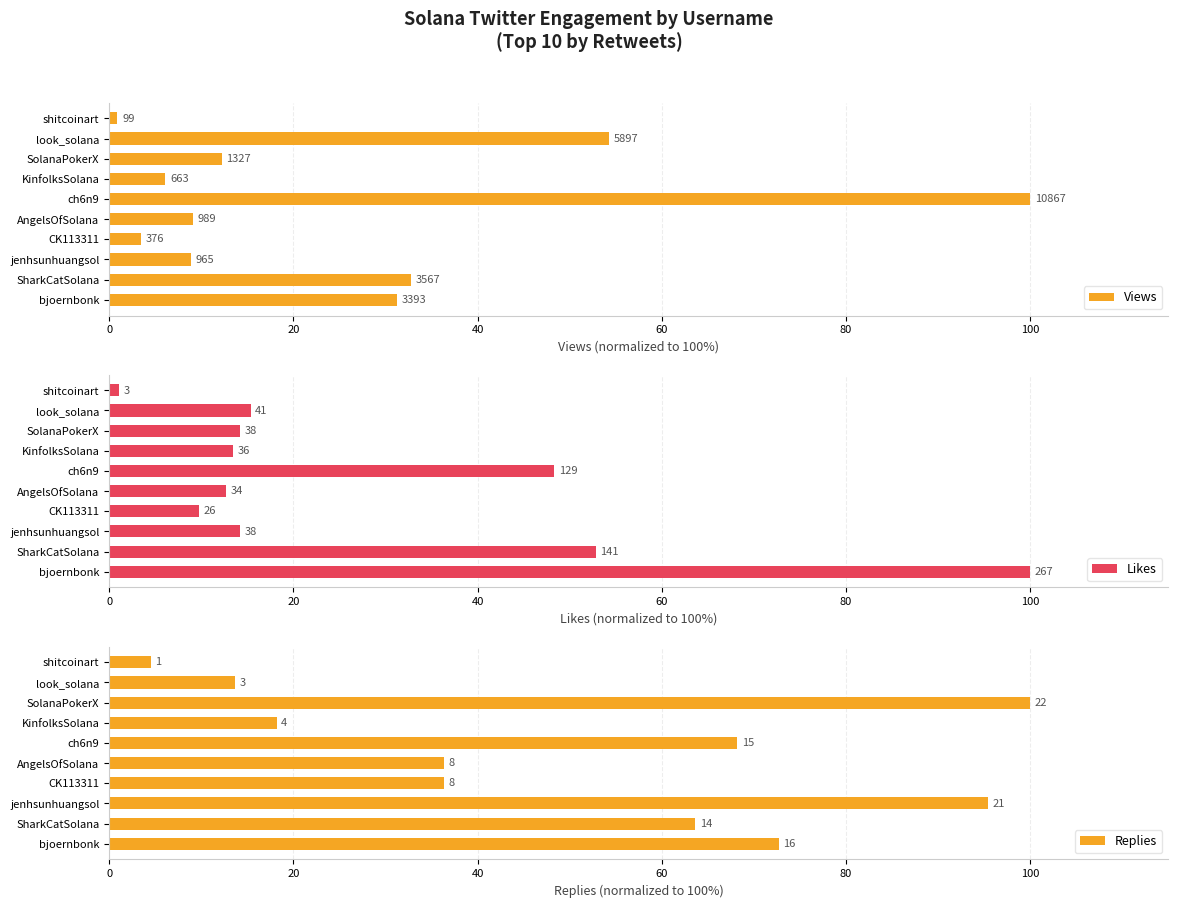

The value of Replies at CK113311 is 53.0. True or false?

False